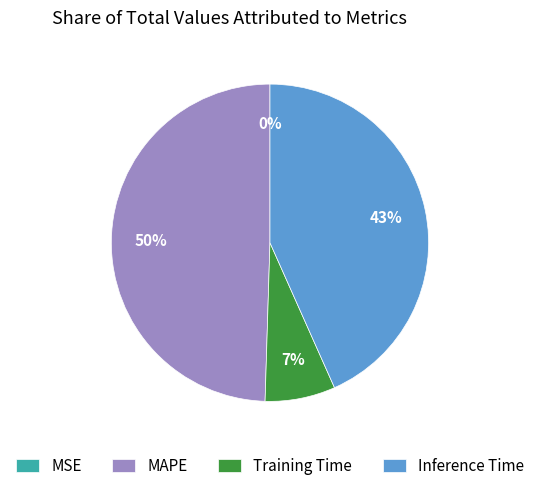

To the nearest percent, what is the difference between the largest and smallest slice percentages?

50%